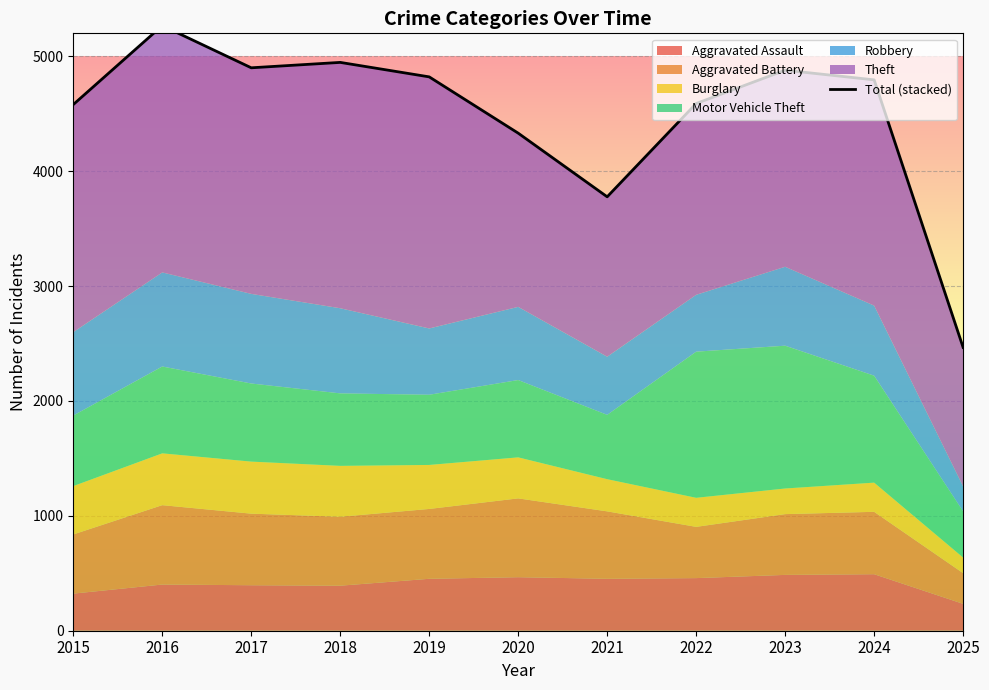

List the labels in order of value, smallest first.

2025, 2021, 2020, 2015, 2022, 2024, 2019, 2023, 2017, 2018, 2016